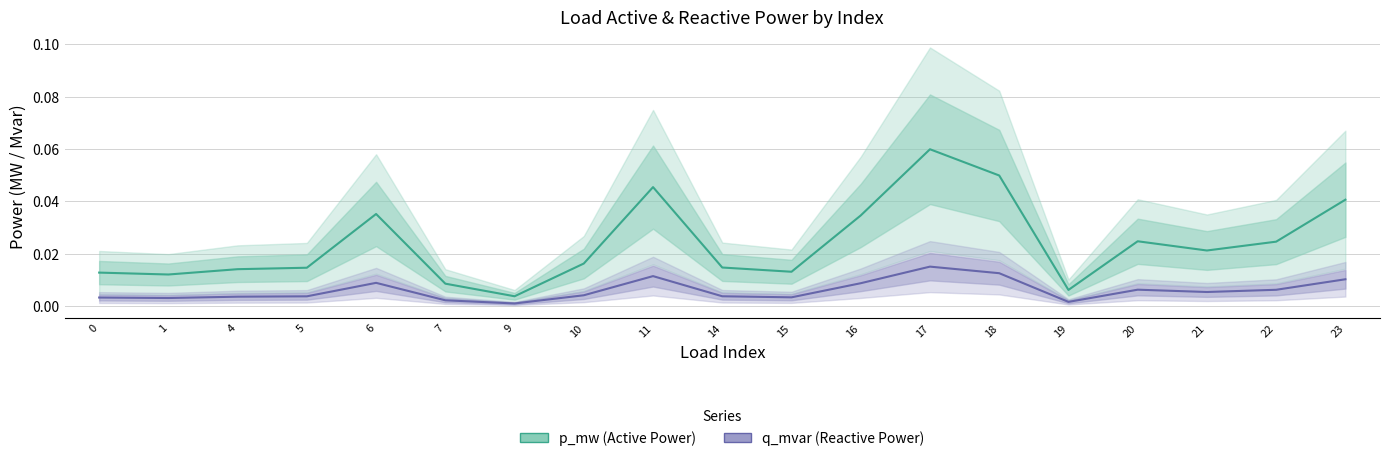

Which category has the lowest value in the q_mvar series?

9